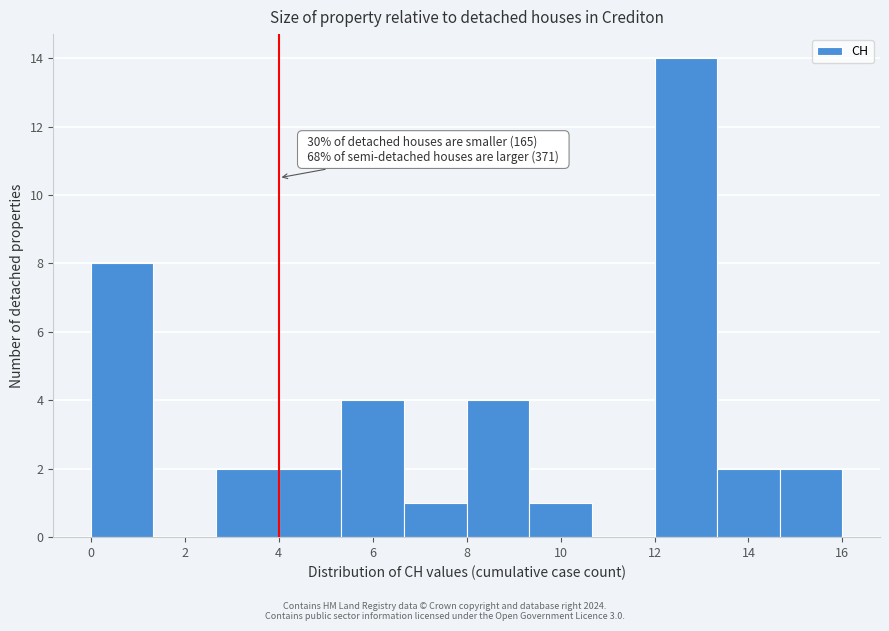

Which range on the x-axis has the tallest bar?

12.0 to 13.4